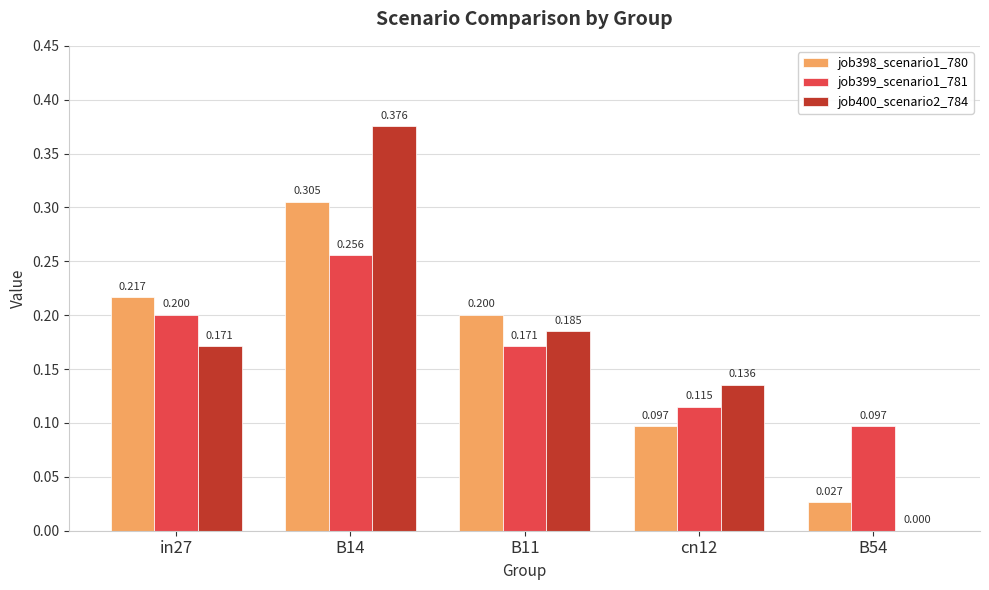

What is the highest value of the job398_scenario1_780 series?

0.3